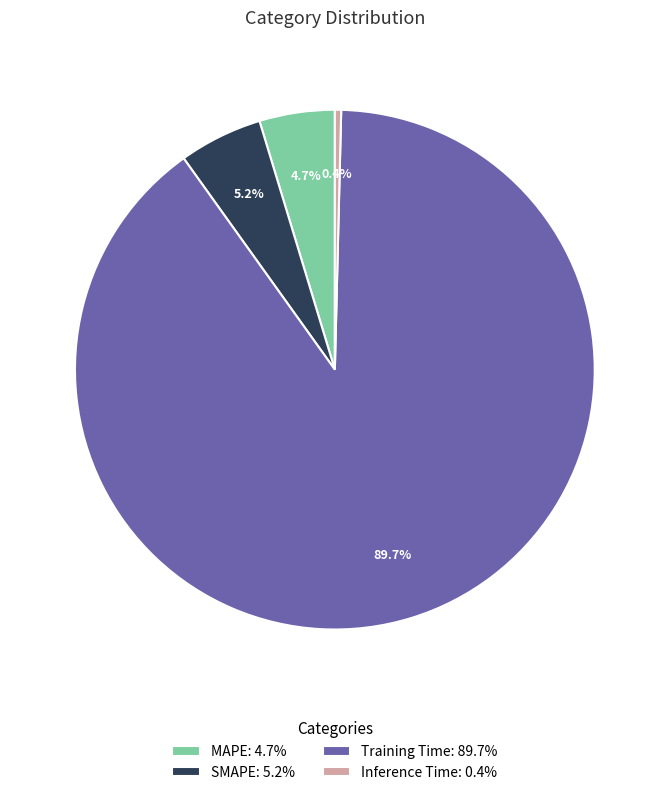

Is it true that MAPE is 11% of the pie?

False